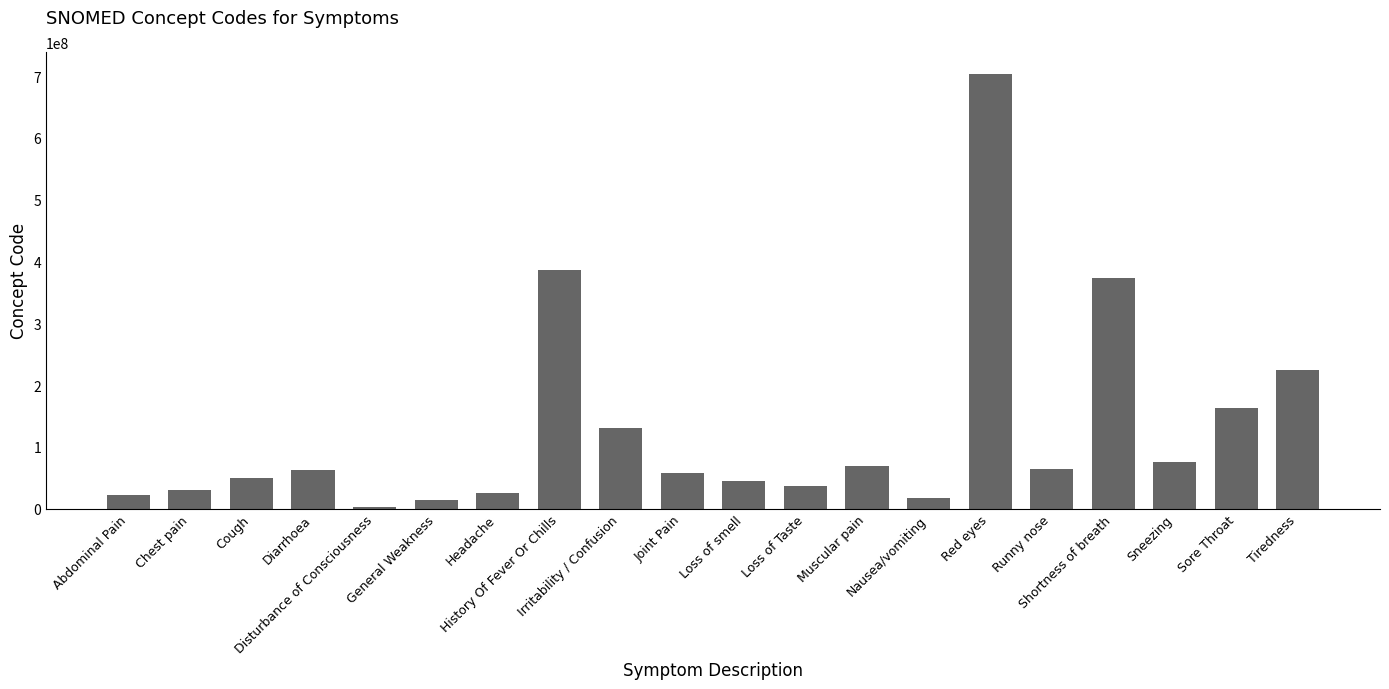

Are the bars grouped side by side (vs. stacked)?

No